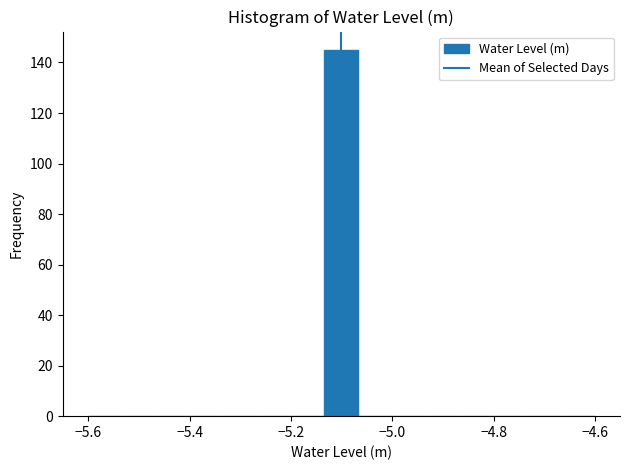

Read against the x-axis, roughly where is the centre of the tallest bar?

-5.10